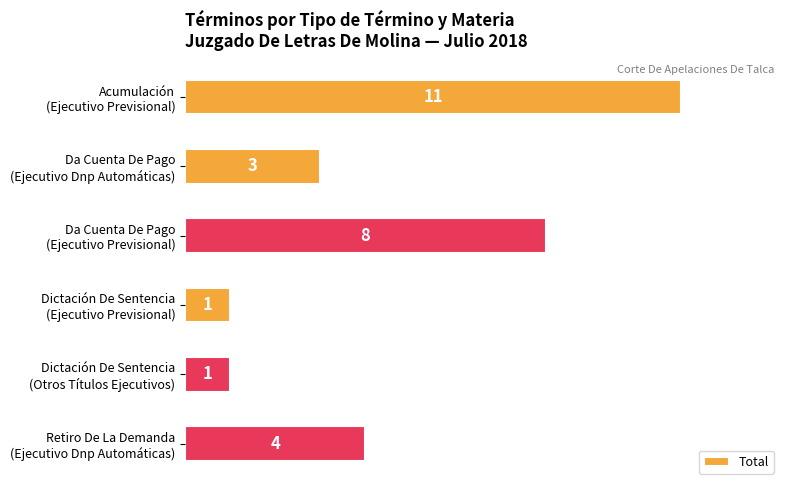

What is the difference between the maximum and minimum values?

10